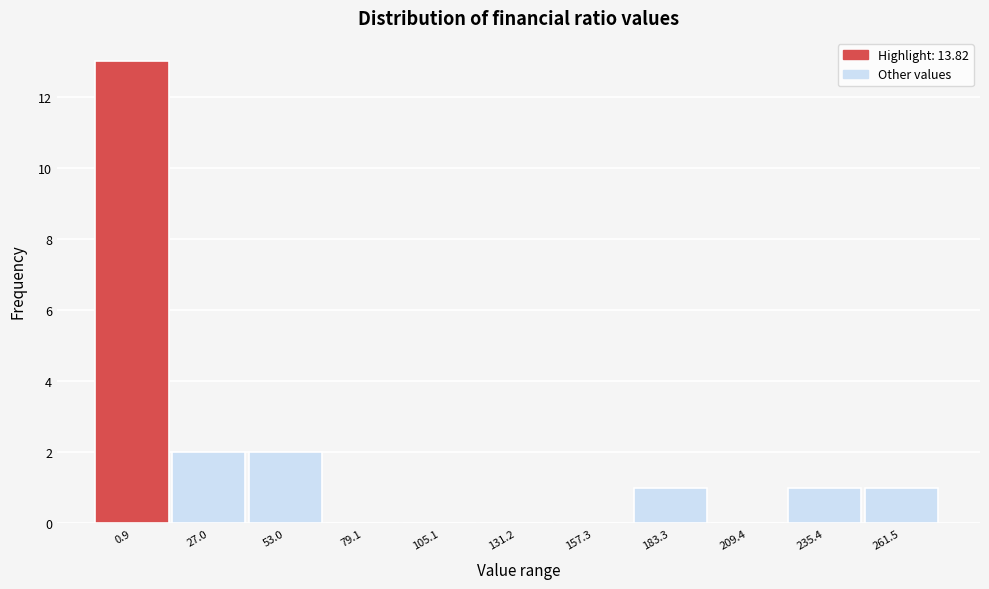

Reading right to left, what are all the values shown in this chart?

261.5=1	235.4=1	209.4=0	183.3=1	157.3=0	131.2=0	105.1=0	79.1=0	53.0=2	27.0=2	0.9=13